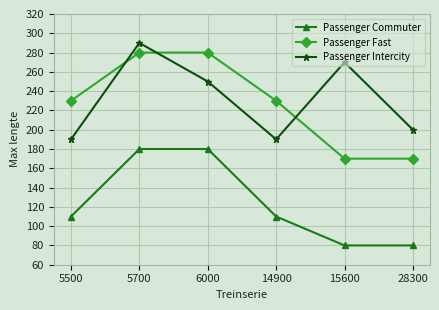

What is the approximate value of Passenger Fast at 28300, to the nearest 10?

170